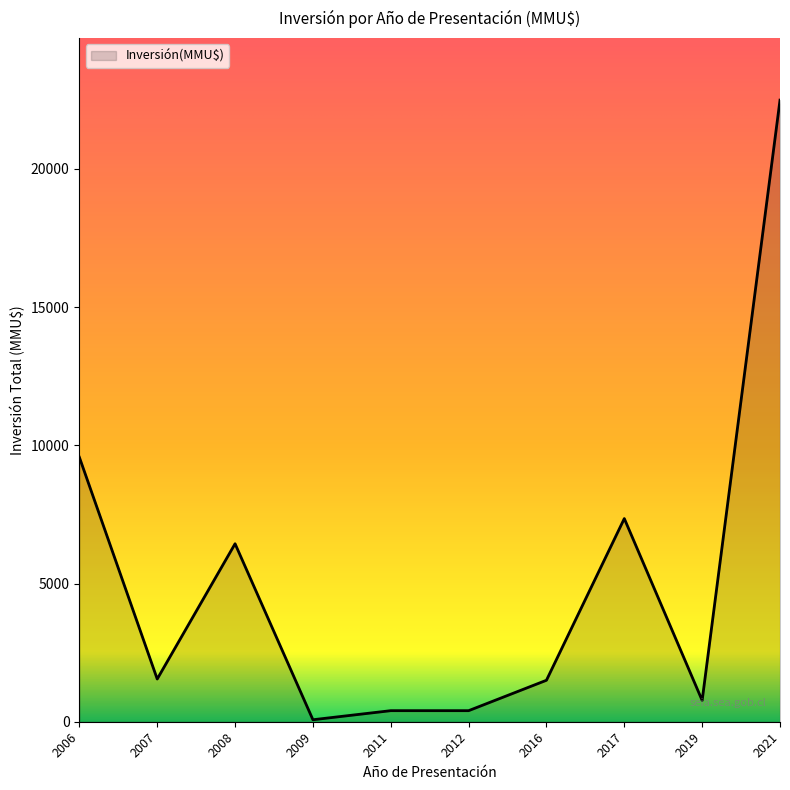

Read the value at 2009.

72